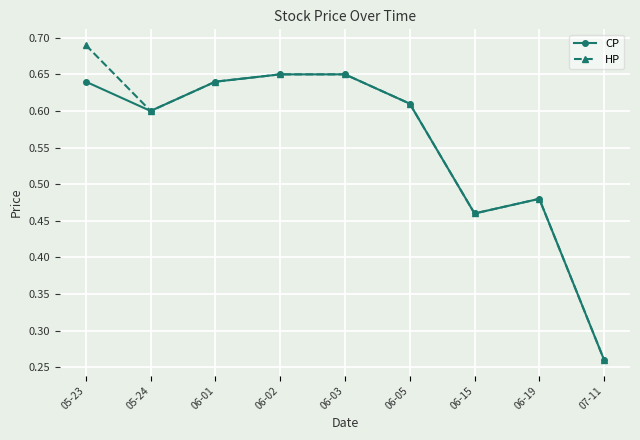

Where is the first local minimum for CP?

05-24